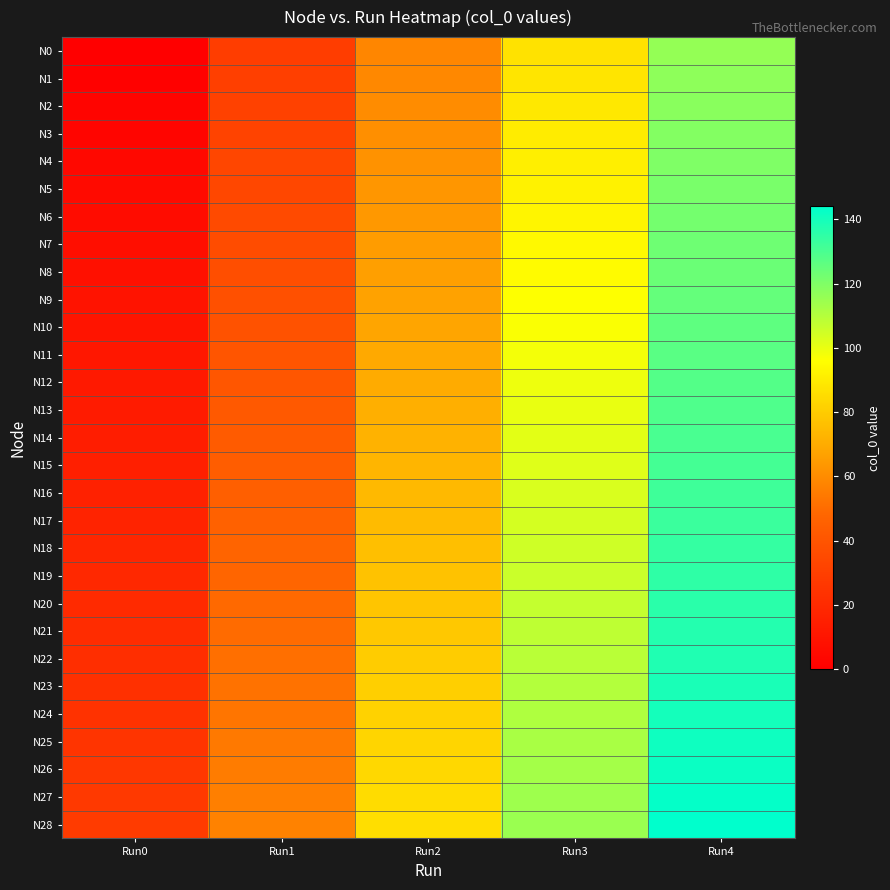

At which category does the chart reach its minimum across all series?

Run0